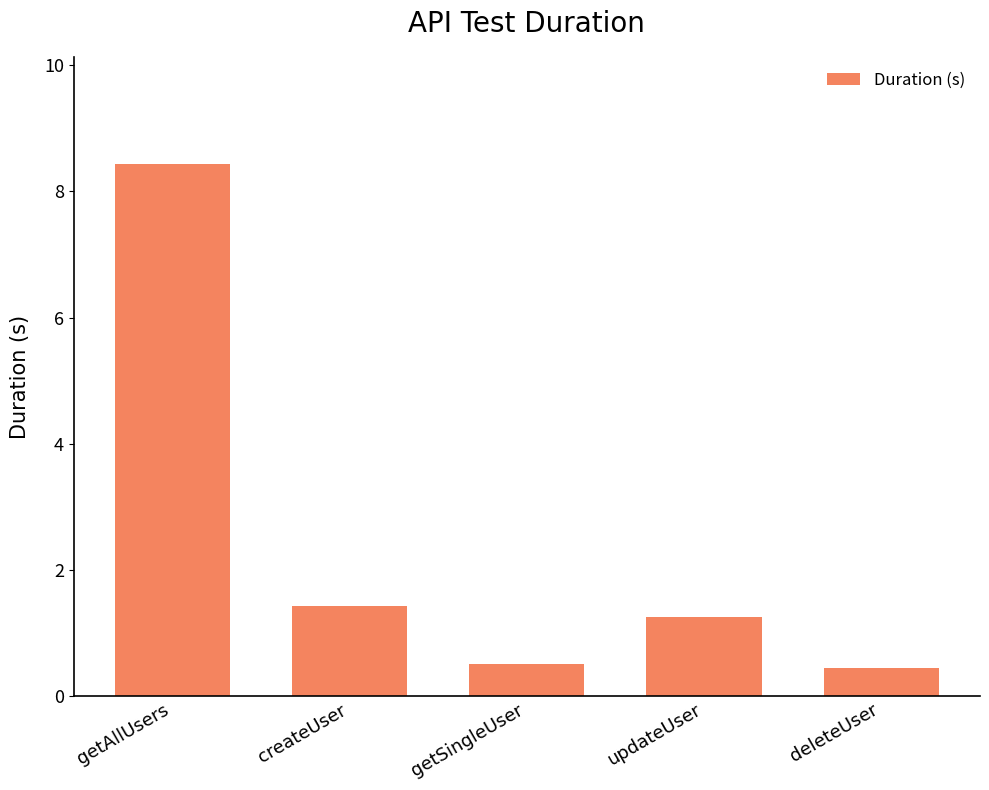

What is the value of the 3rd bar from the left?

0.5